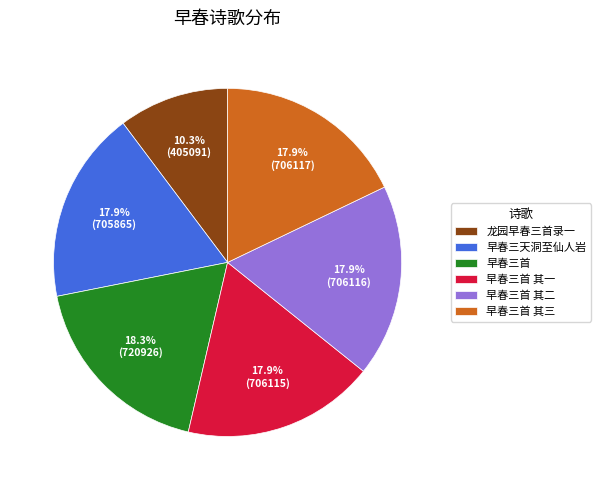

To the nearest percent, what is the average slice percentage?

17%